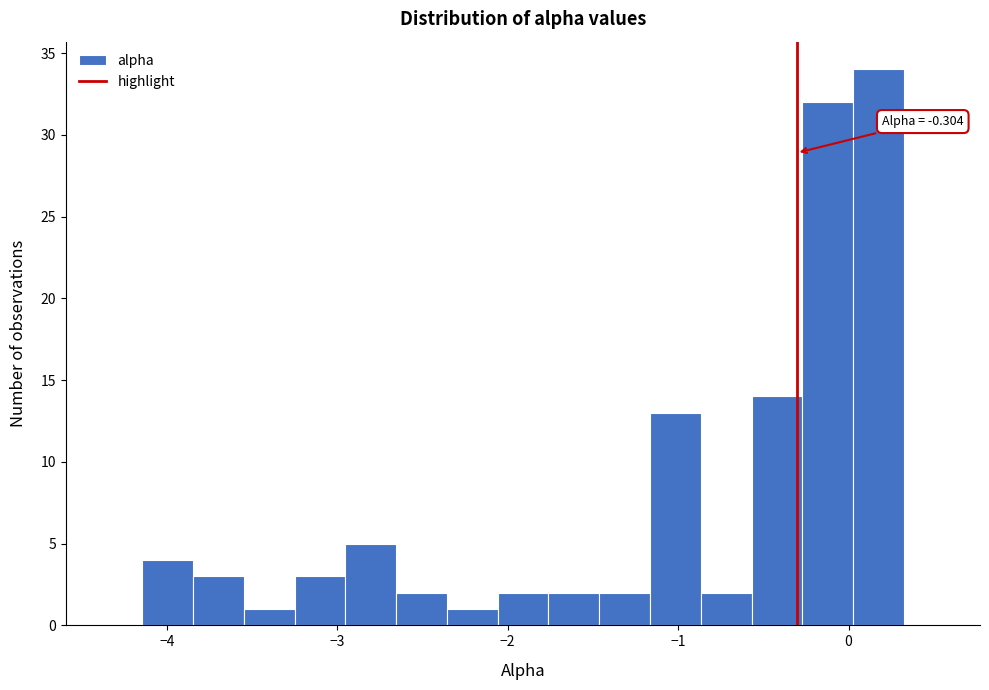

Read against the x-axis, roughly where is the centre of the tallest bar?

0.2